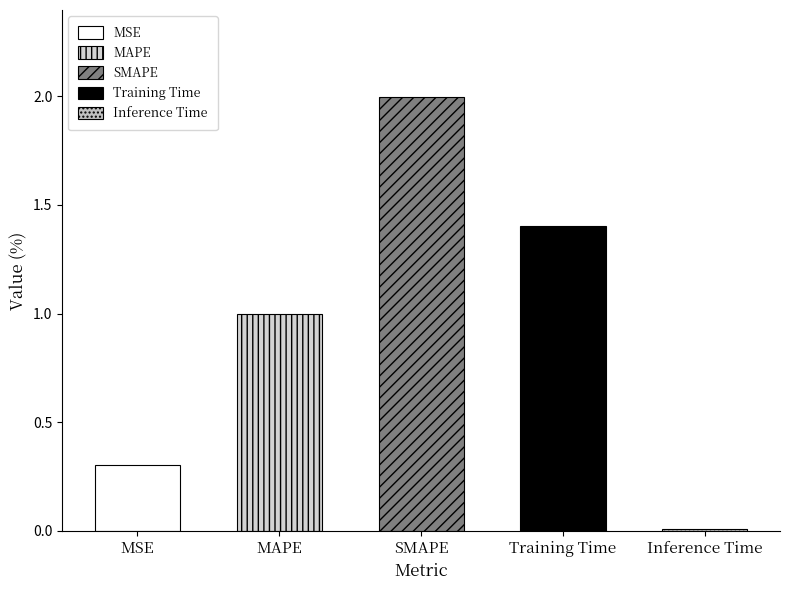

What is the value of the 2nd bar from the left?

1.0